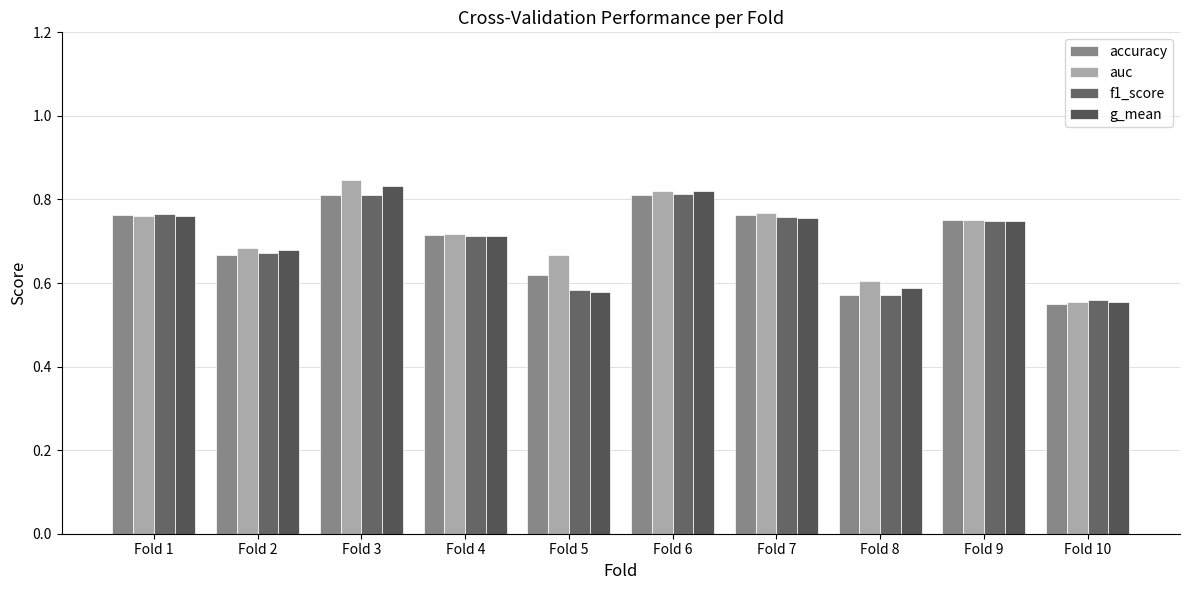

What value does the accuracy series have at Fold 9?

0.8